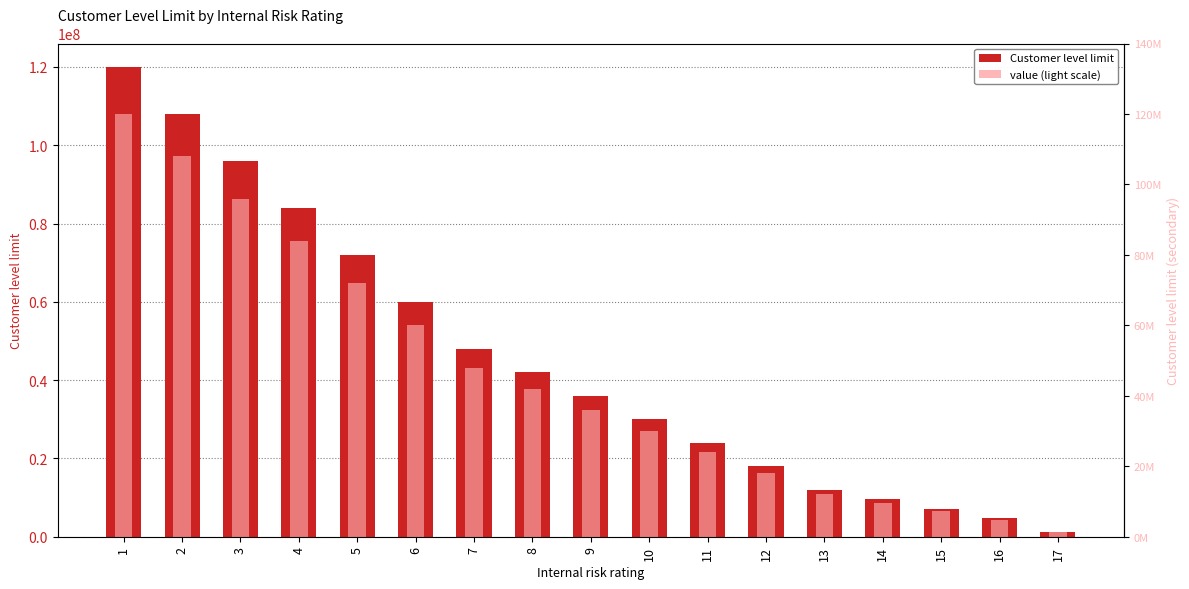

The value (light) series shows 18000000 at 12. True or false?

True